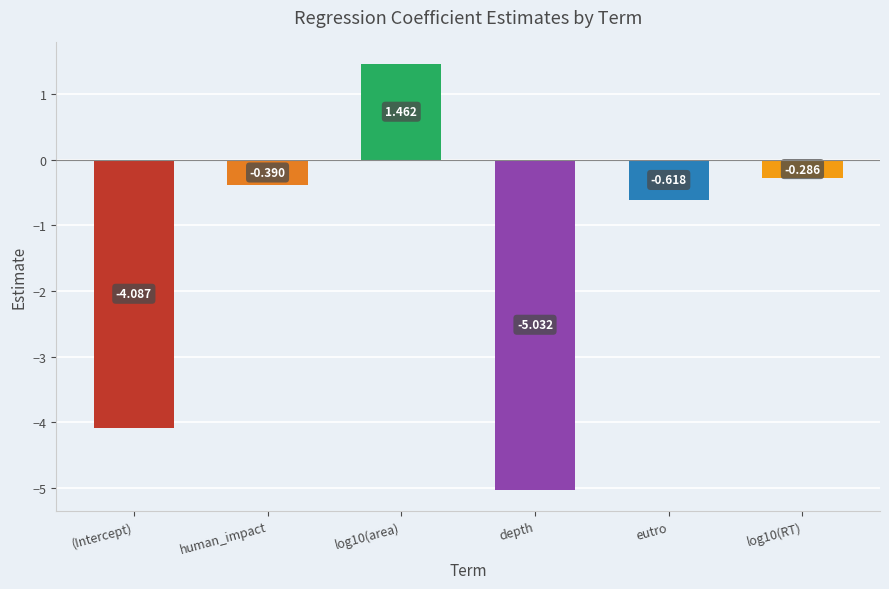

Are the bars horizontal?

No